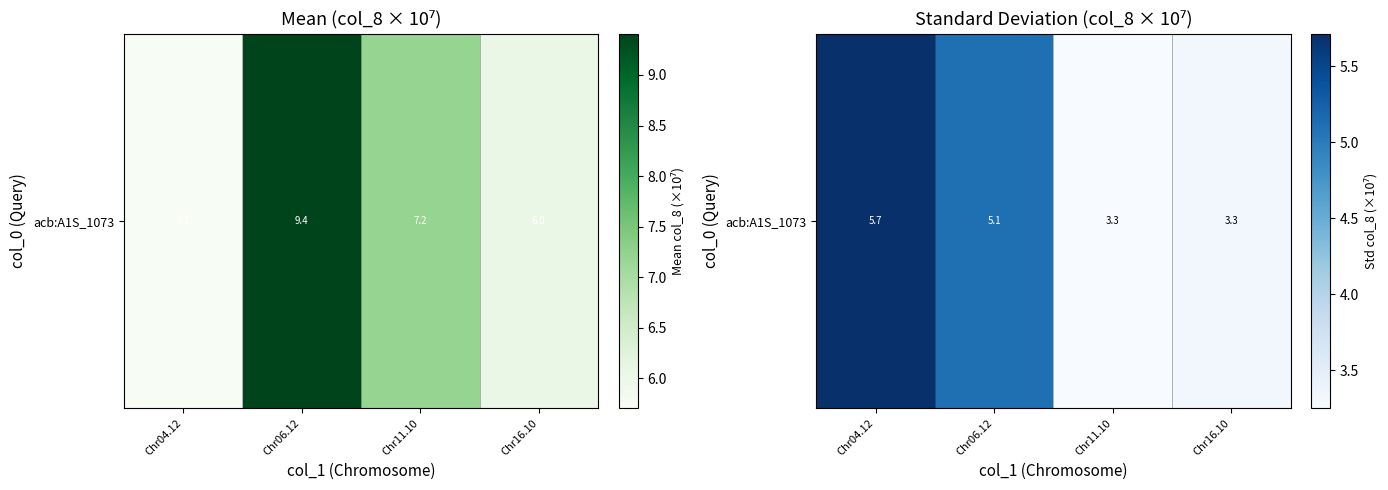

Rank the categories by value from highest to lowest.

Chr04.12, Chr06.12, Chr16.10, Chr11.10